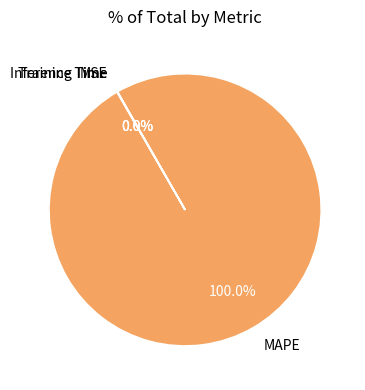

Which slice is the largest?

MAPE